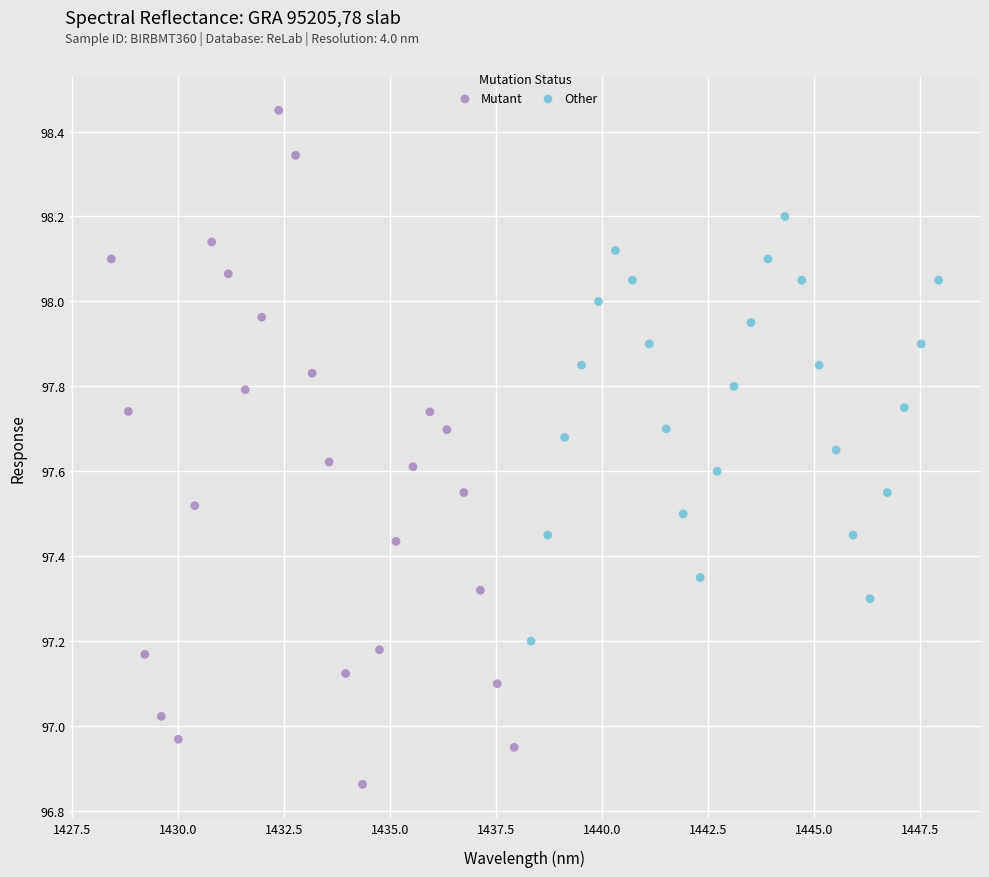

Which series contains the lowest Y value?

Mutant